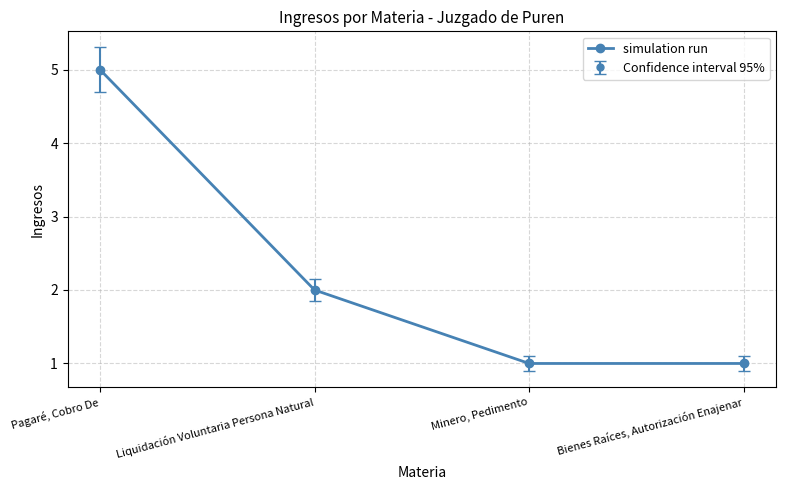

Is this an area chart (filled region under the line)?

No